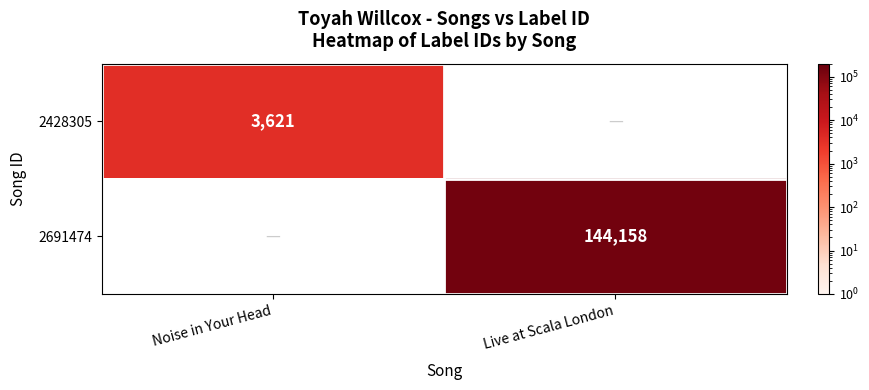

At how many categories does at least one series exceed 45465?

1